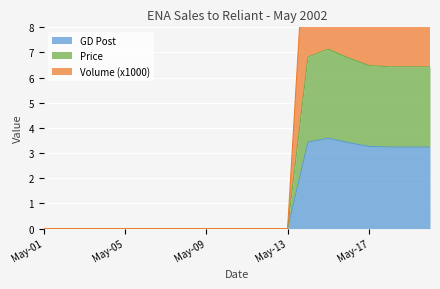

Between May-13 and May-11, which is larger?

May-13